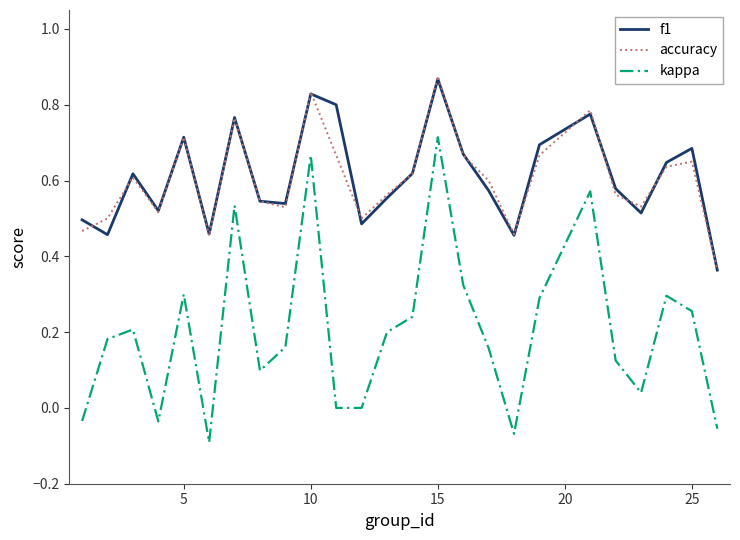

Which series has the largest range (max minus min)?

kappa